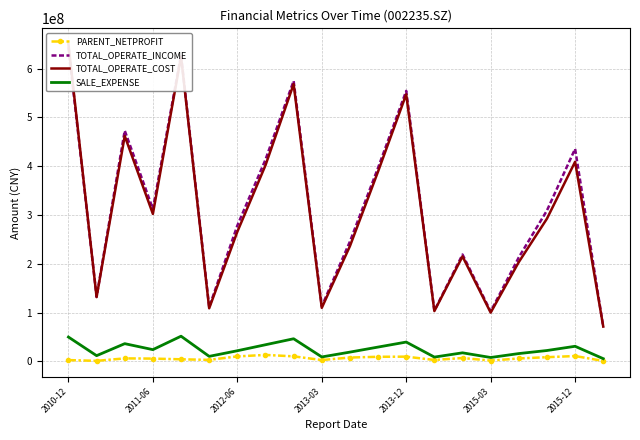

Which category has the highest value in the PARENT_NETPROFIT series?

7